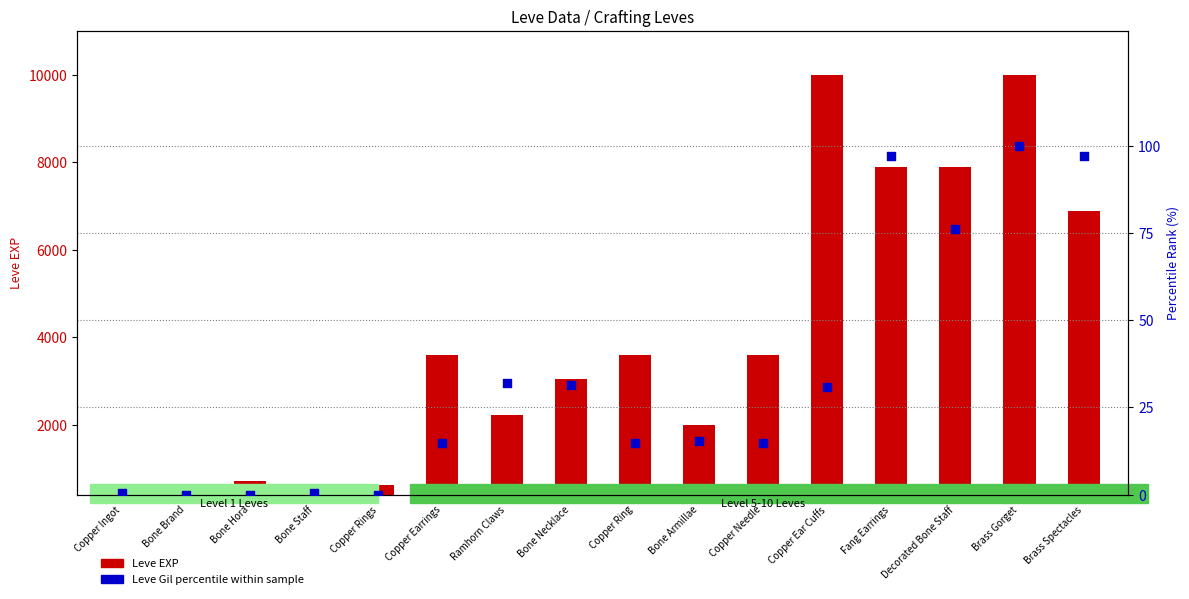

What is the total value across all series at Bone Staff?

630.6